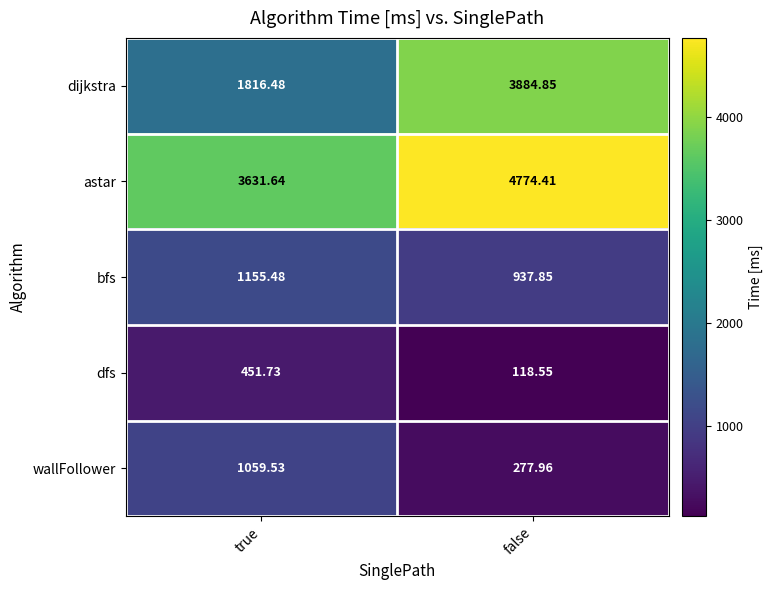

Between true and false, which series saw the biggest shift?

dijkstra